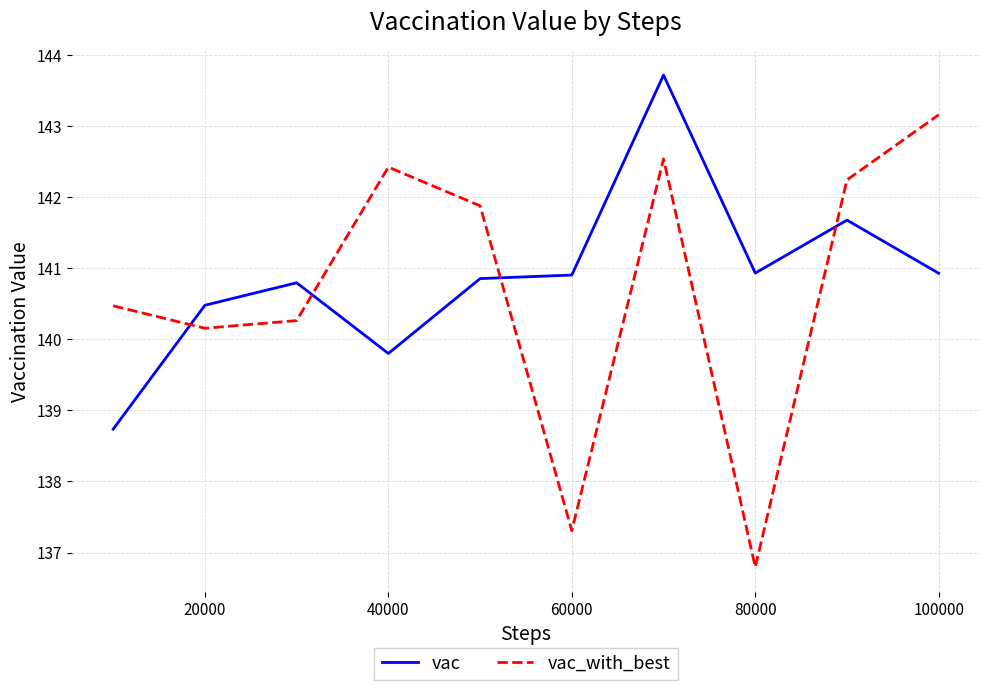

What is the minimum value shown in the chart?

136.8